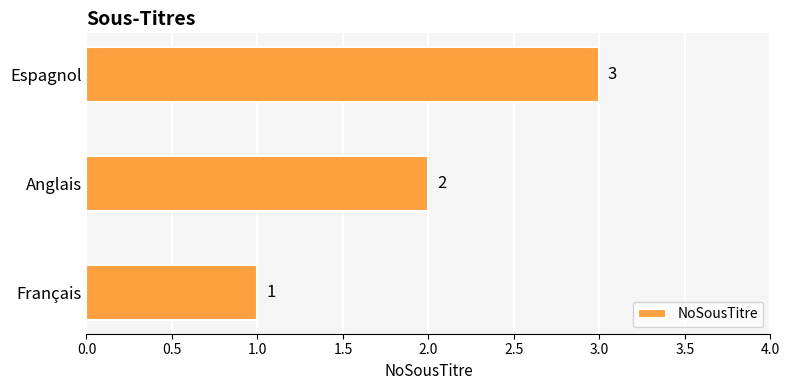

True or false: the data shows 0 at Anglais.

False